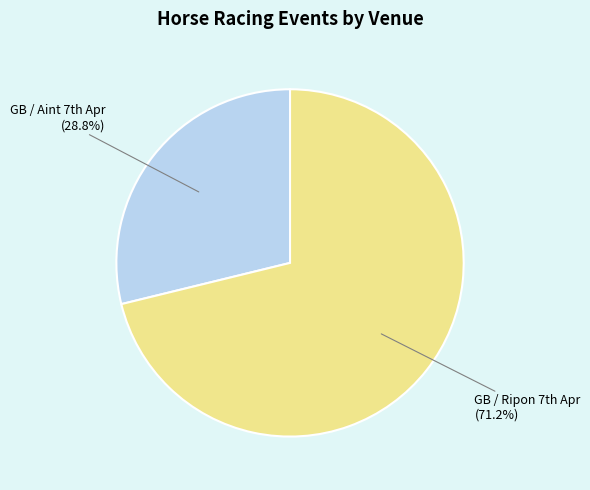

Count the number of slices in the pie.

2